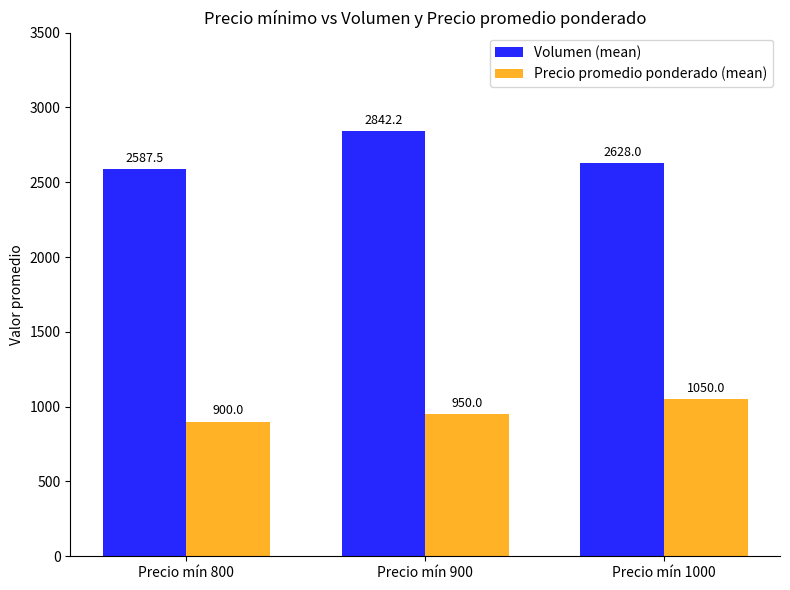

Is the value of Volumen (mean) at Precio mín 1000 greater than the value of Precio promedio ponderado (mean) at Precio mín 900?

Yes